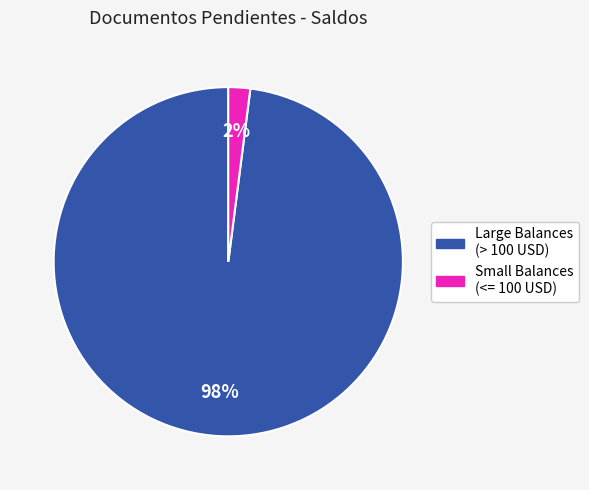

To the nearest percent, what is the difference between the largest and smallest slice percentages?

96%